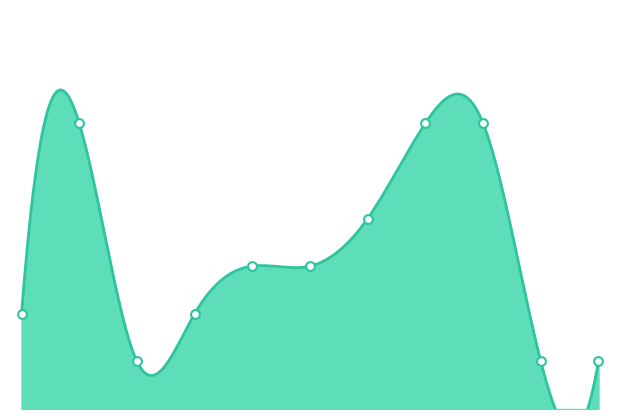

What is the ratio of the value at 2025-01-07 to the value at 2025-01-08?

0.5